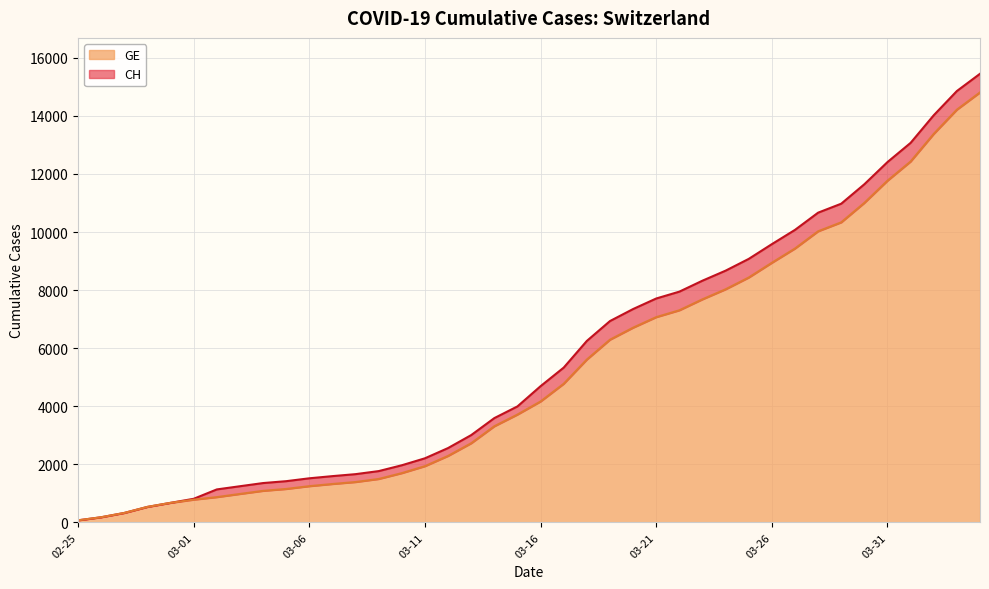

What position from the left is 2020-03-08?

13